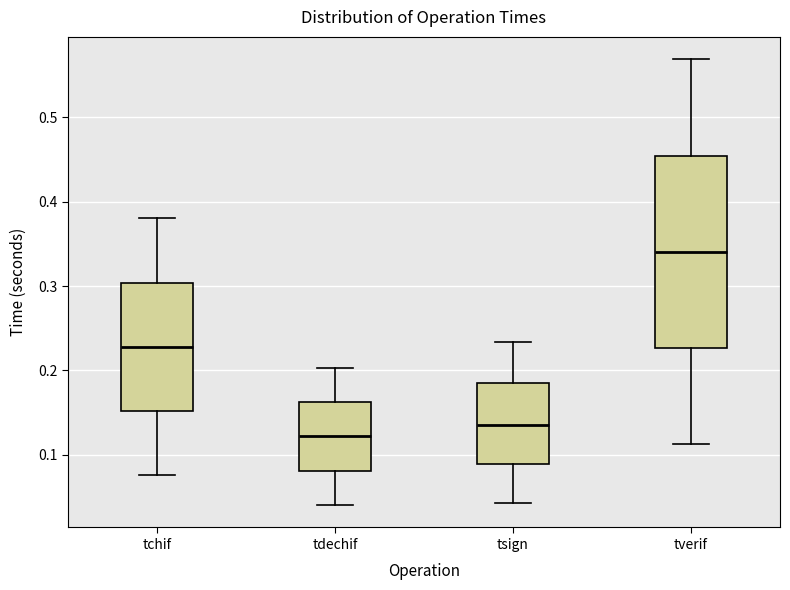

Where is the upper edge of the box for tdechif on the y-axis? The values are not printed on the chart, so give them approximately, as read against the axis.

0.16